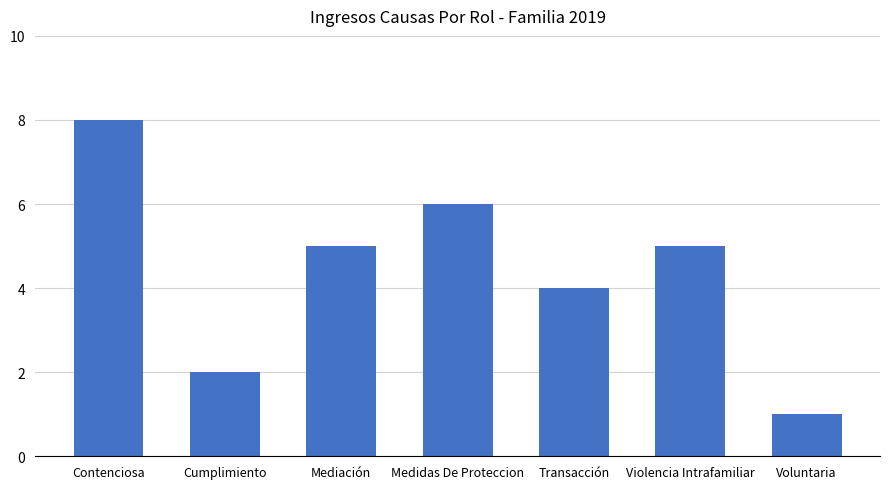

What is the difference between the maximum and second lowest values?

6